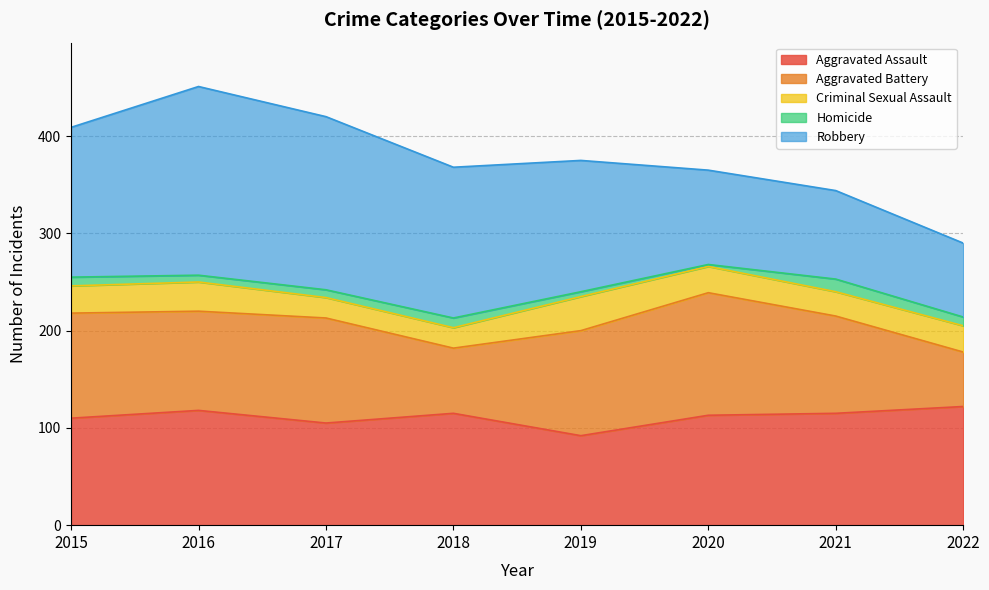

Where does the Criminal Sexual Assault series first go above 27?

2015